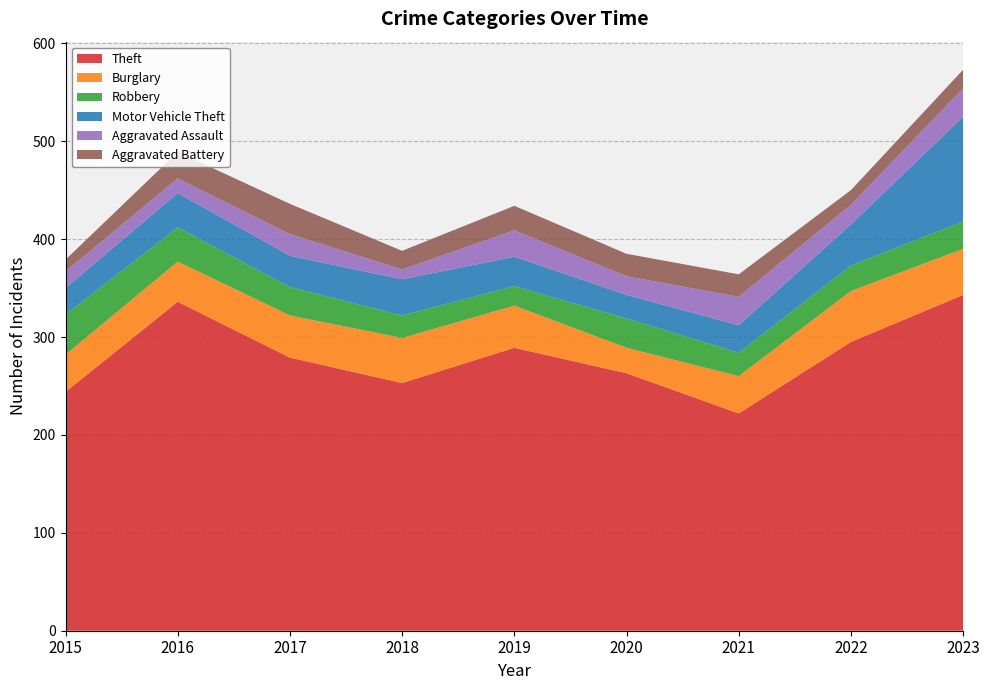

Reading left to right, extract all data points from this chart.

Theft: 2015=244	2016=336	2017=279	2018=253	2019=289	2020=263	2021=222	2022=295	2023=343
Burglary: 2015=38	2016=41	2017=43	2018=46	2019=43	2020=26	2021=38	2022=52	2023=47
Robbery: 2015=41	2016=35	2017=29	2018=23	2019=20	2020=30	2021=24	2022=26	2023=28
Motor Vehicle Theft: 2015=27	2016=35	2017=32	2018=37	2019=30	2020=24	2021=28	2022=42	2023=107
Aggravated Assault: 2015=17	2016=15	2017=22	2018=10	2019=27	2020=19	2021=29	2022=20	2023=29
Aggravated Battery: 2015=12	2016=27	2017=31	2018=19	2019=25	2020=23	2021=23	2022=15	2023=19